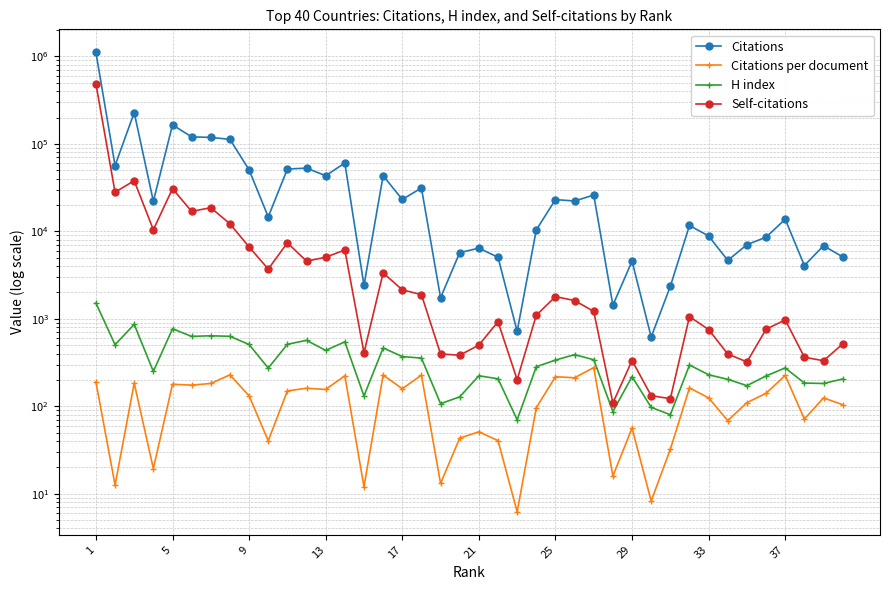

How many series are shown in this chart?

4